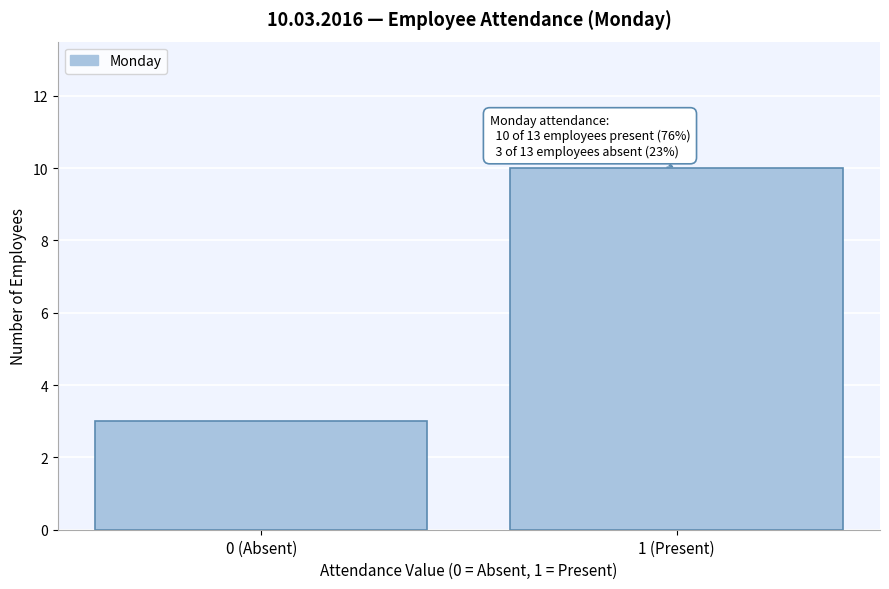

Reading left to right, transcribe all the data shown in this chart.

0 (Absent)=3	1 (Present)=10